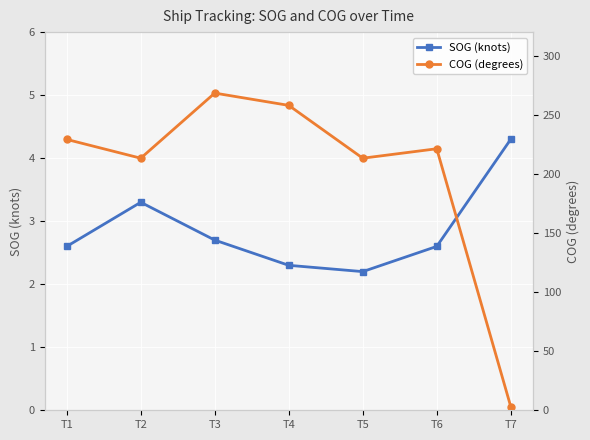

Reading left to right, transcribe all the data shown in this chart.

SOG (knots): 2.6	3.3	2.7	2.3	2.2	2.6	4.3
COG (degrees): 229.2	213.3	268.4	258.0	213.3	221.3	3.1